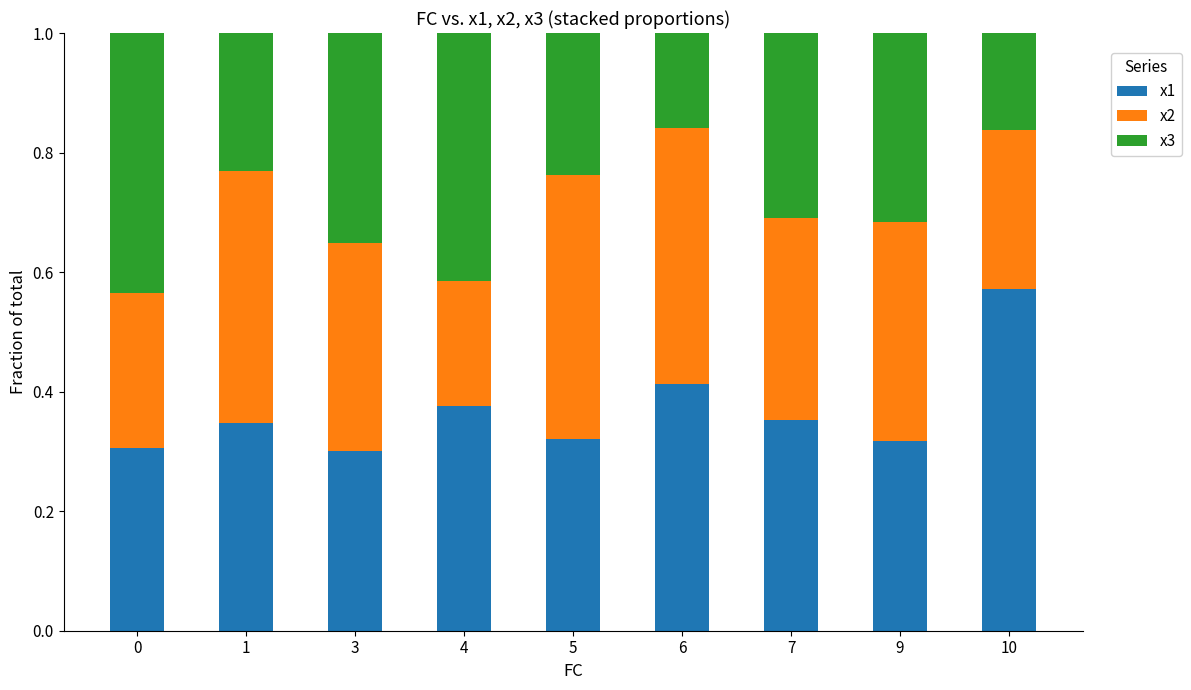

The x1 series shows 0.2 at 1. True or false?

False